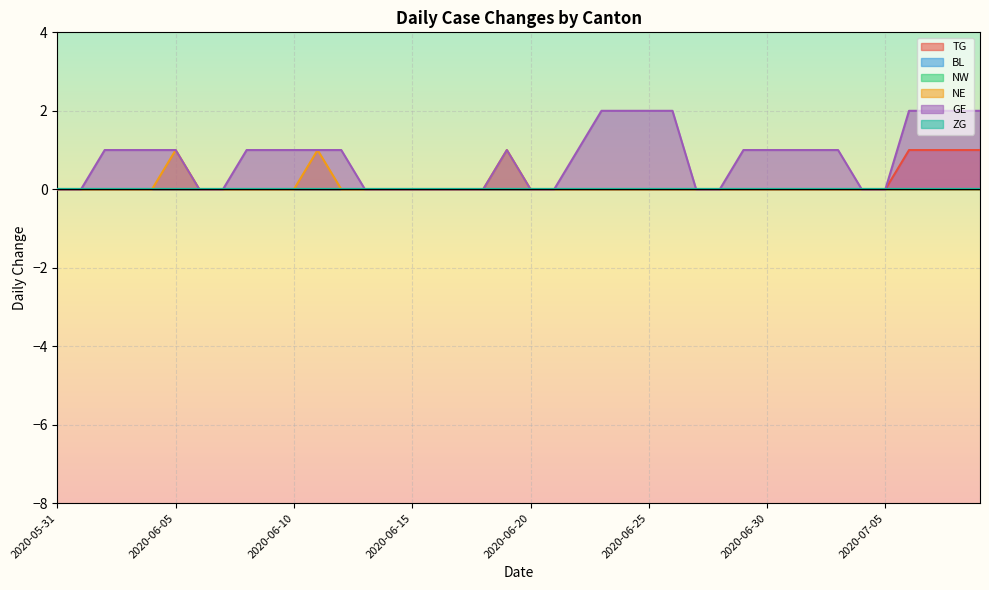

At how many categories does at least one series exceed 0?

24